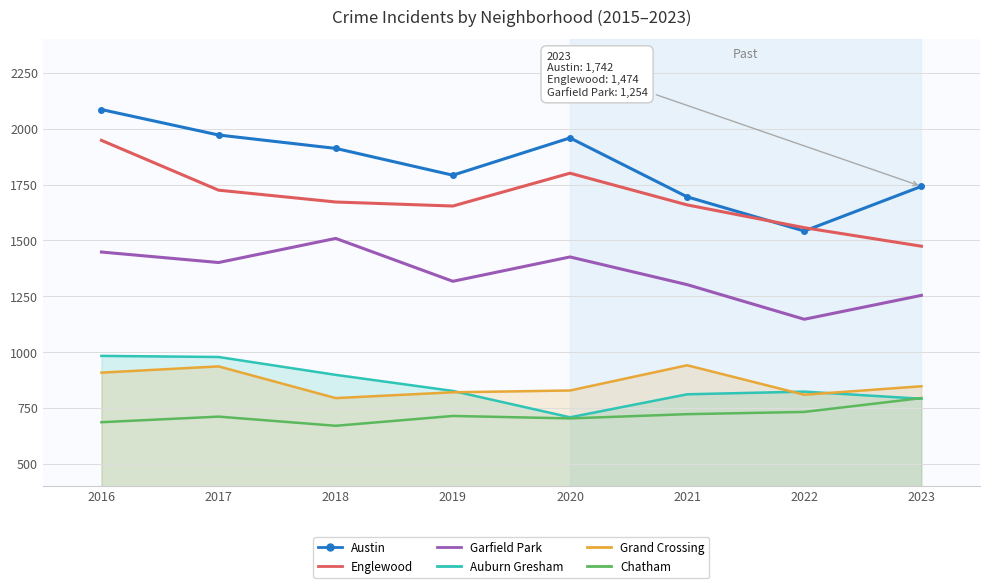

What is the total value across all series at 2020?

7425